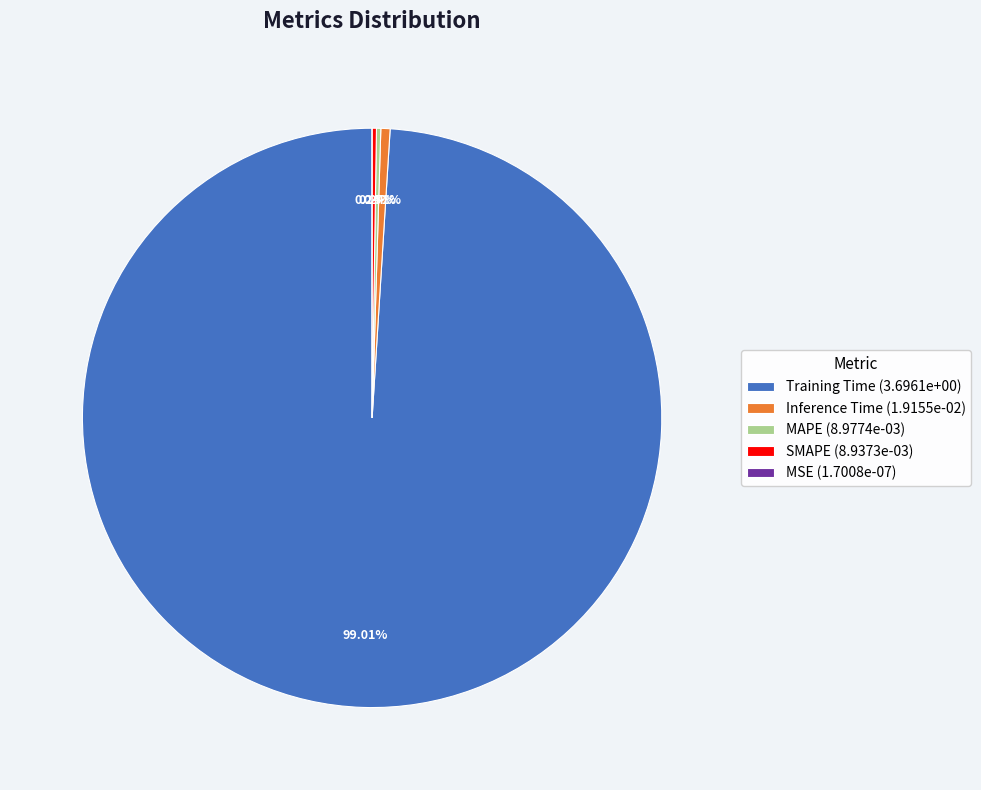

Does Inference Time (1.9155e-02) account for over 50% of the chart?

No